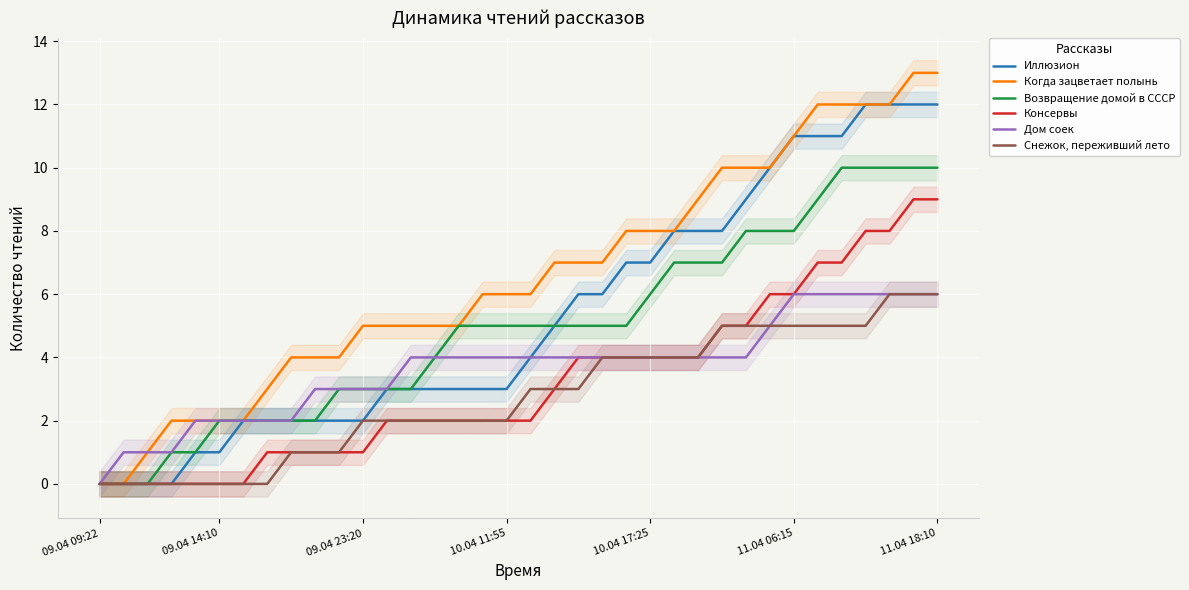

Which series has the largest range (max minus min)?

Когда зацветает полынь